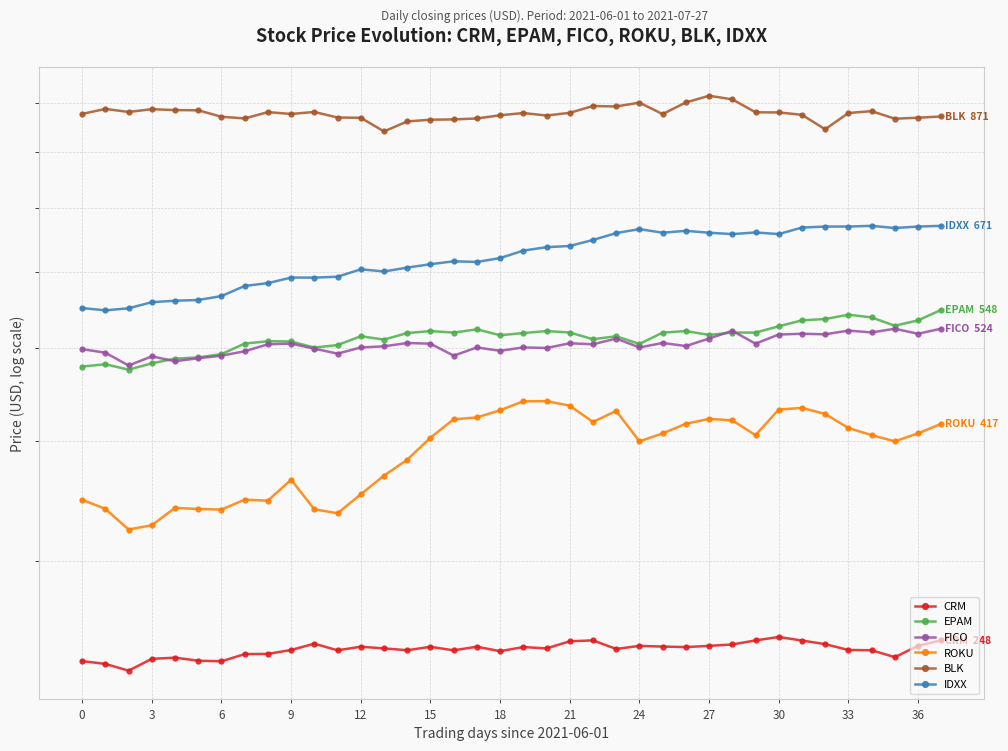

At which category is the sum across all series the highest?

37